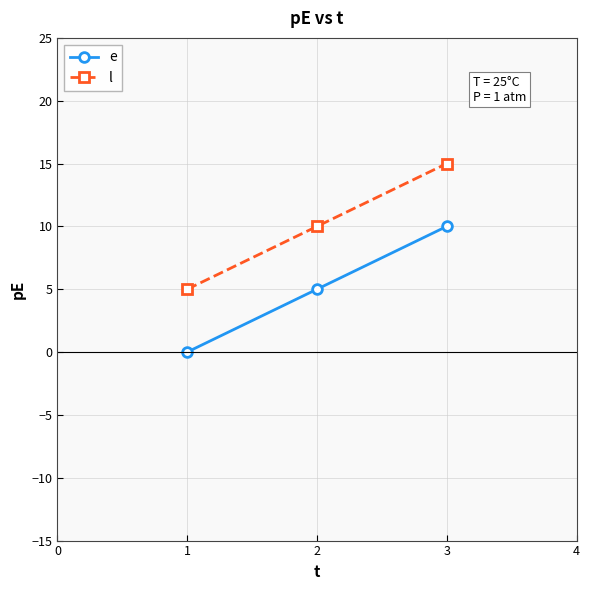

List the labels in order of e value, smallest first.

1, 2, 3